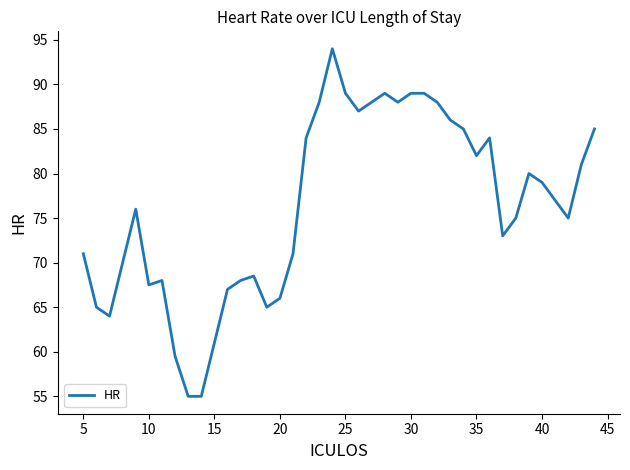

What is the difference between the maximum and second lowest values?

39.0